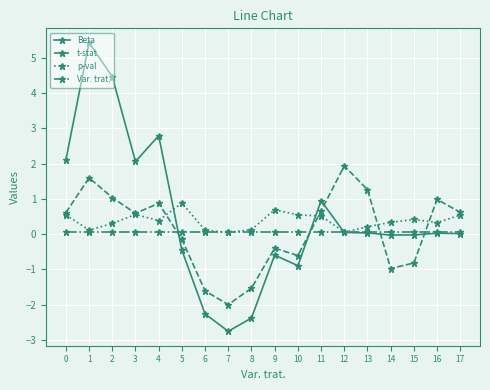

At which category does Beta reach its first local valley?

3